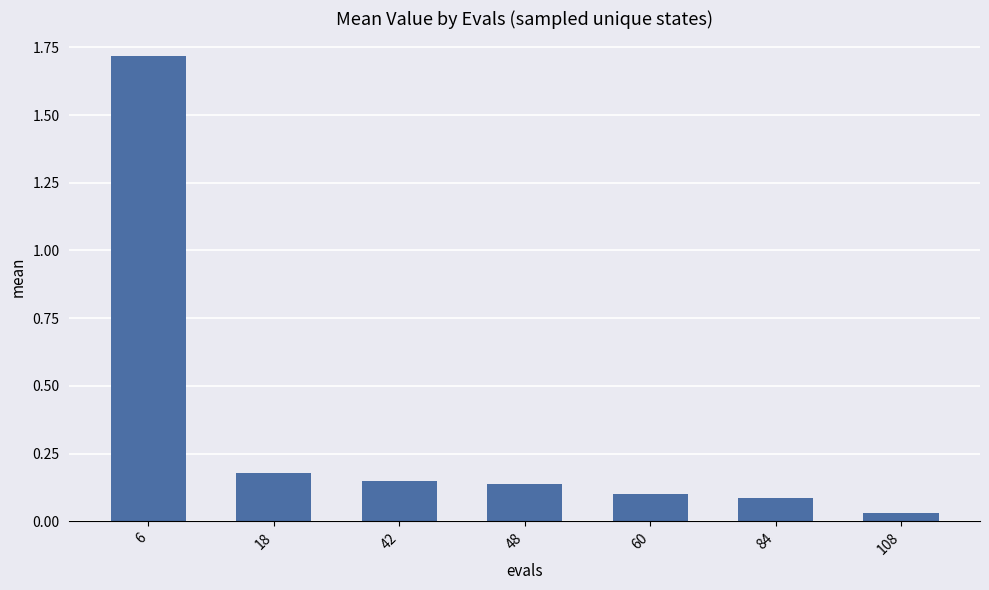

Where is the data nearest to the value 0?

108